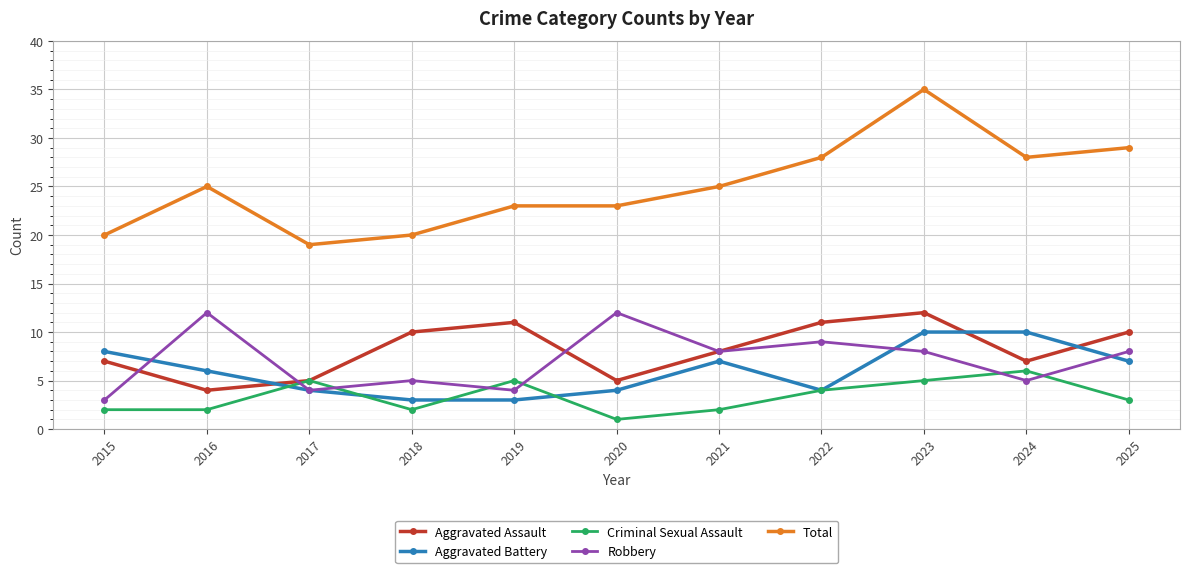

At 2016, list the series in order from largest to smallest.

Total, Robbery, Aggravated Battery, Aggravated Assault, Criminal Sexual Assault